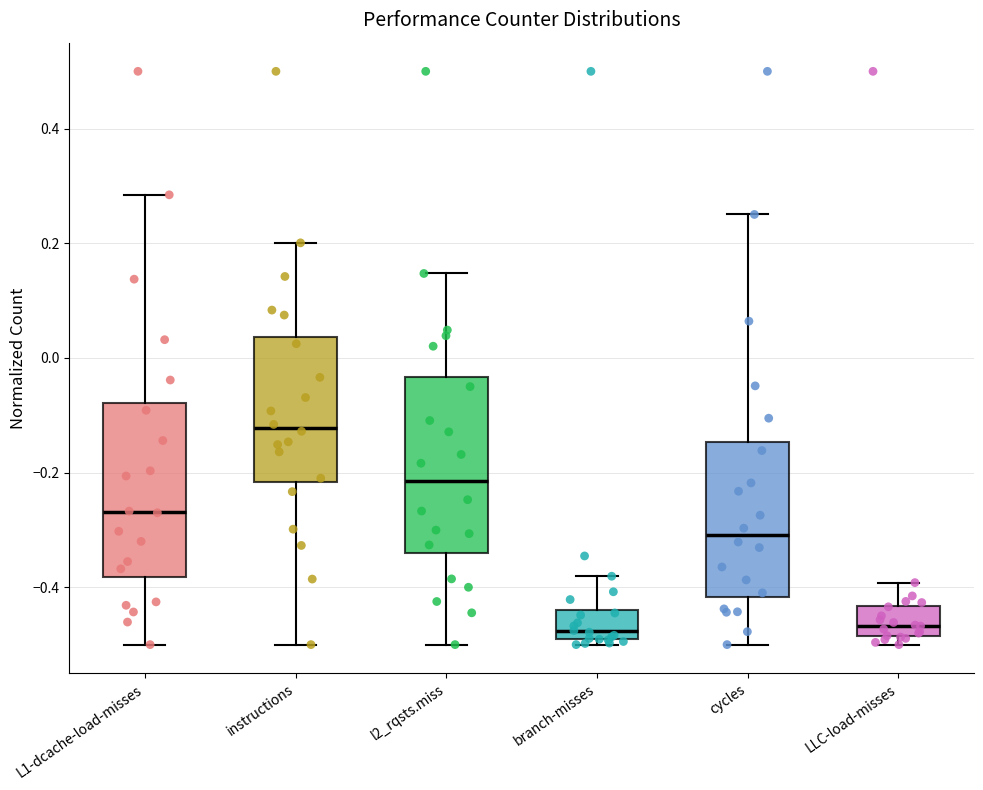

Where does the median line of the box for l2_rqsts.miss sit on the y-axis? The values are not printed on the chart, so give them approximately, as read against the axis.

-0.22